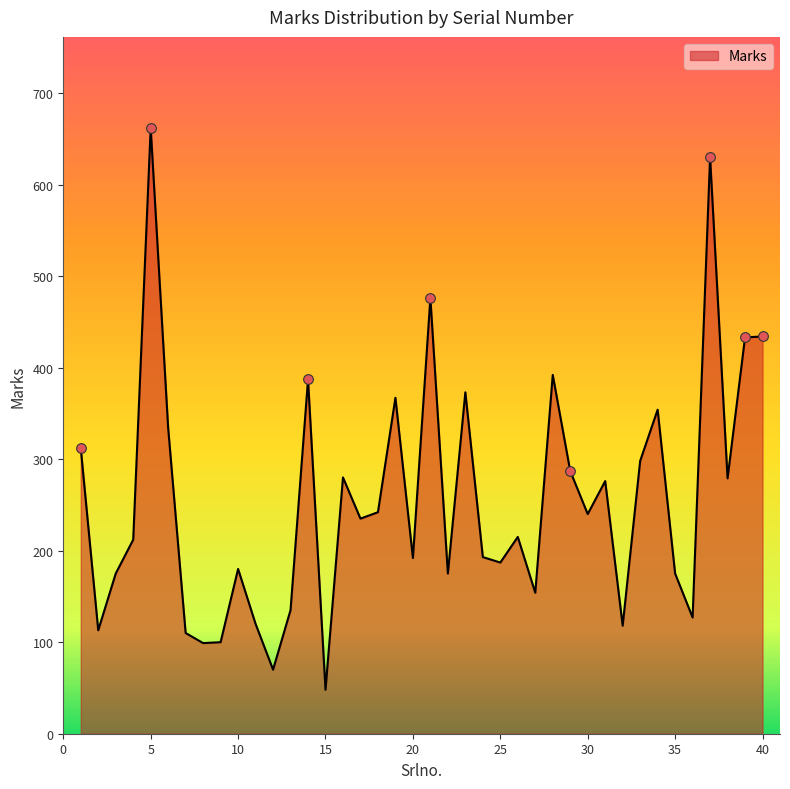

What is the greatest value displayed?

662